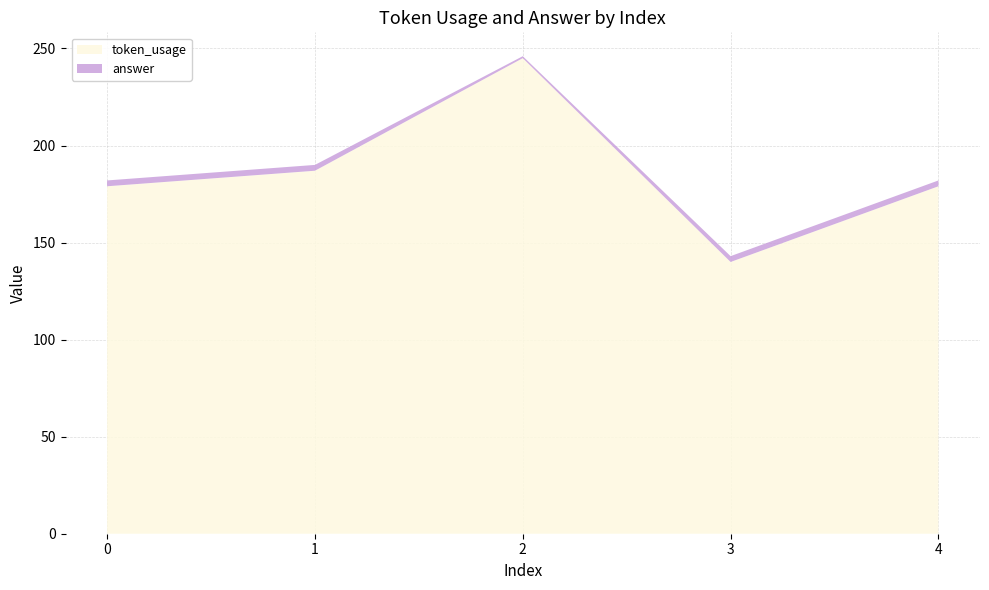

Reading right to left, what are all the values shown in this chart?

token_usage: 4=179	3=140	2=245	1=187	0=179
answer: 4=3	3=3	2=1	1=3	0=3